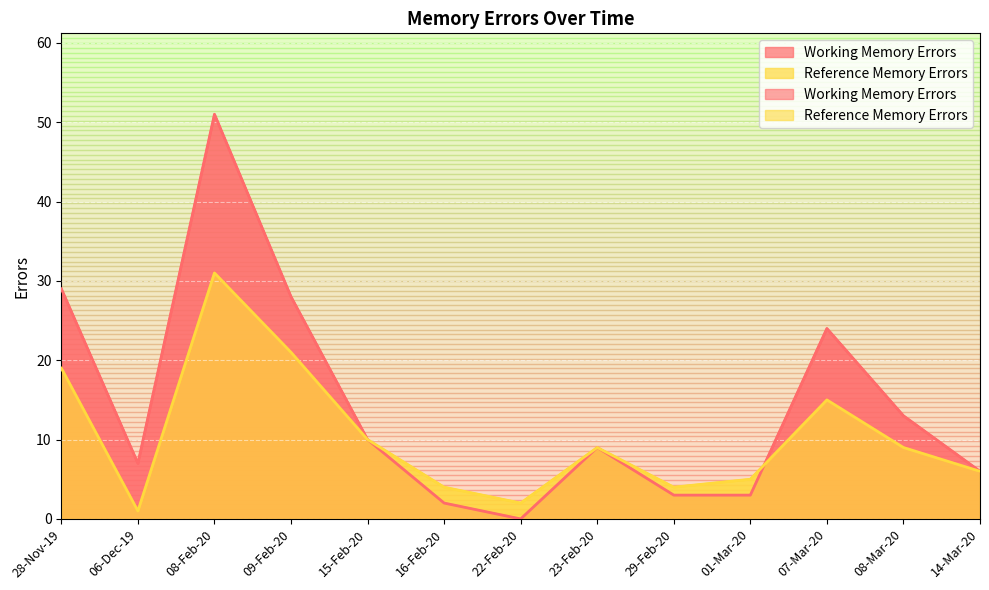

In Working Memory Errors, how many points are higher than both neighbors (excluding endpoints)?

3